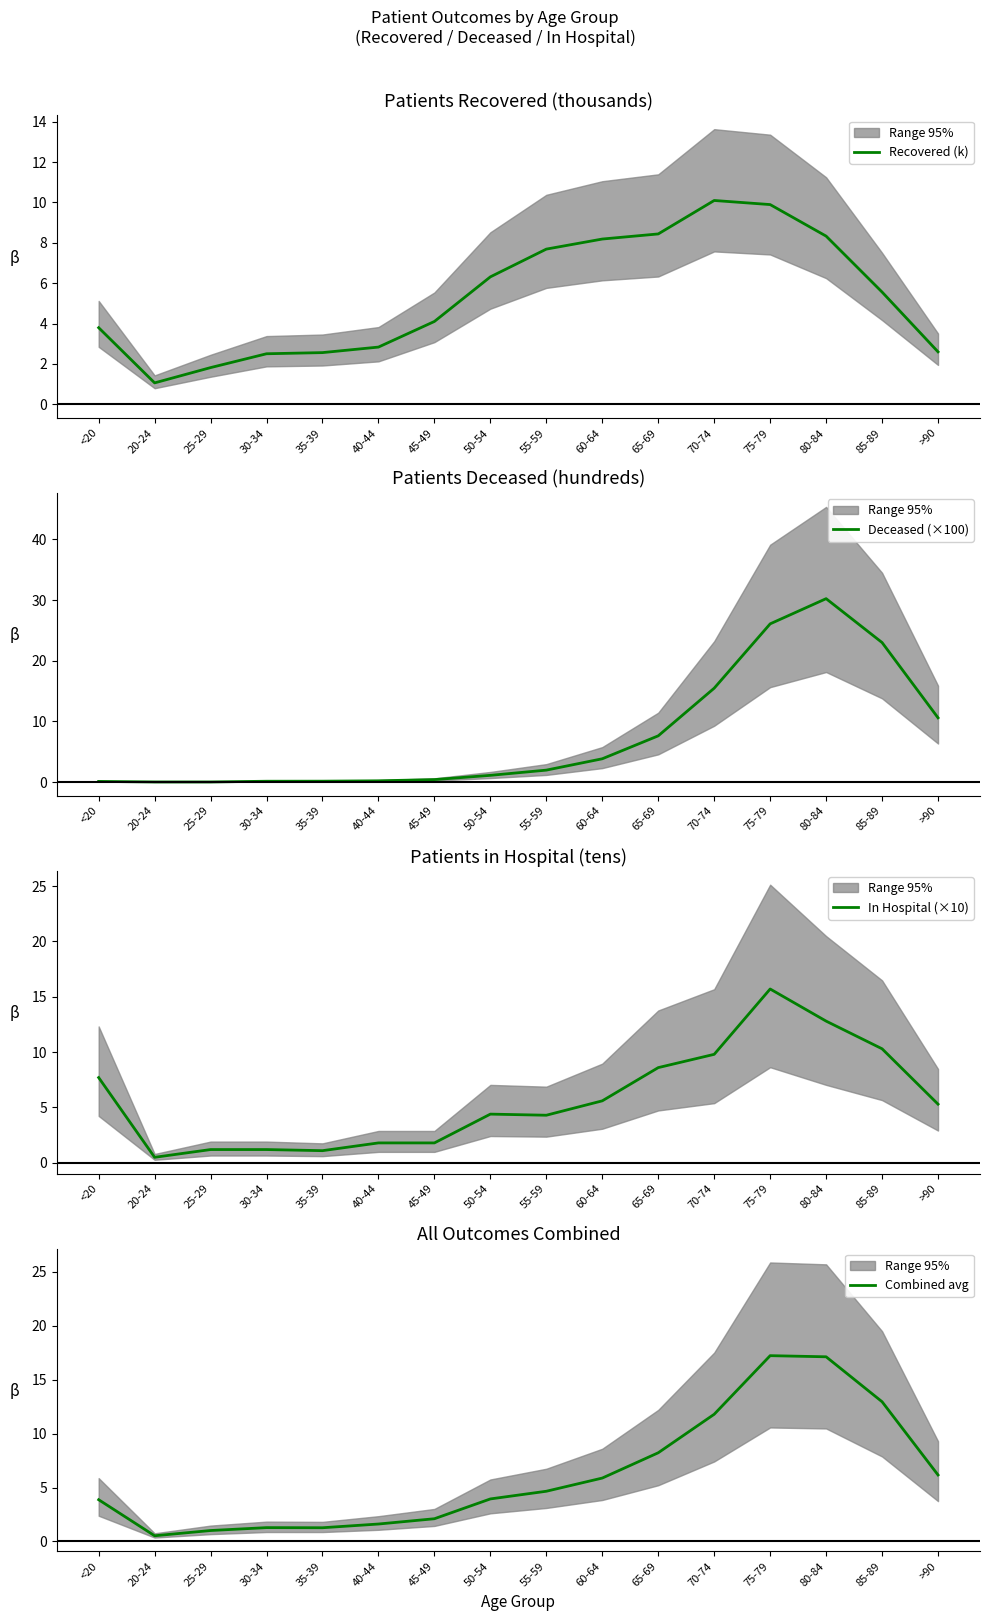

What is the total value across all series at 60-64?

23.5